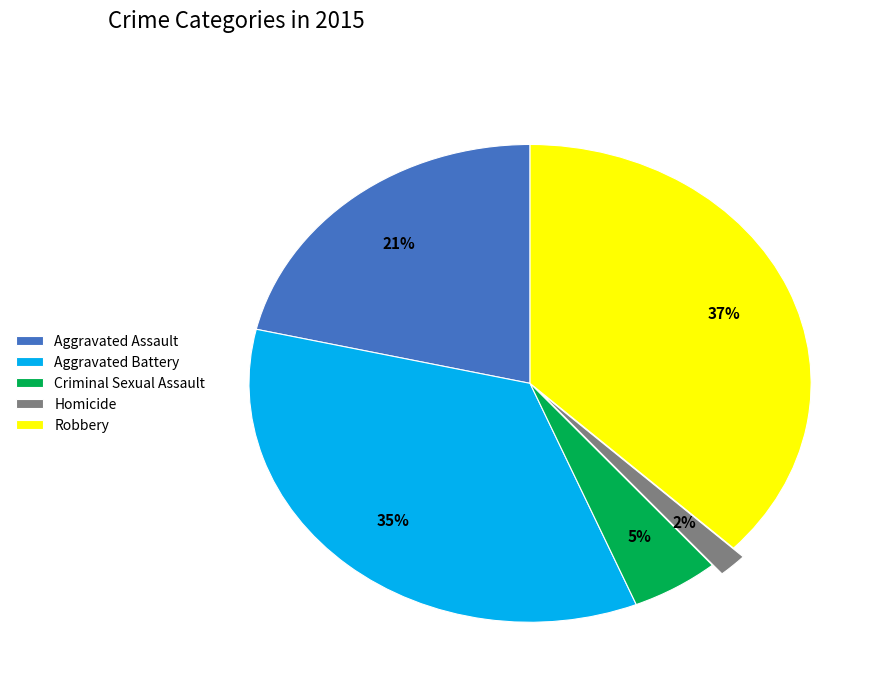

Does Robbery account for over 50% of the chart?

No